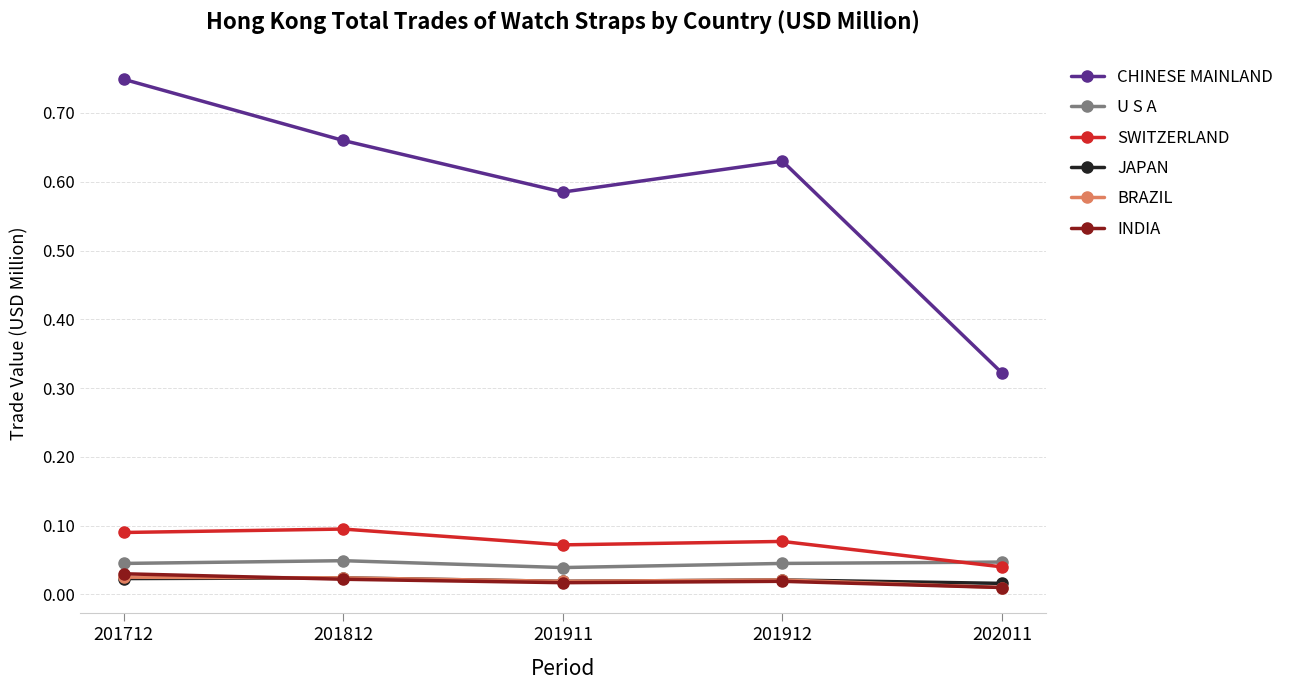

How many BRAZIL values are between 0 and 1?

5